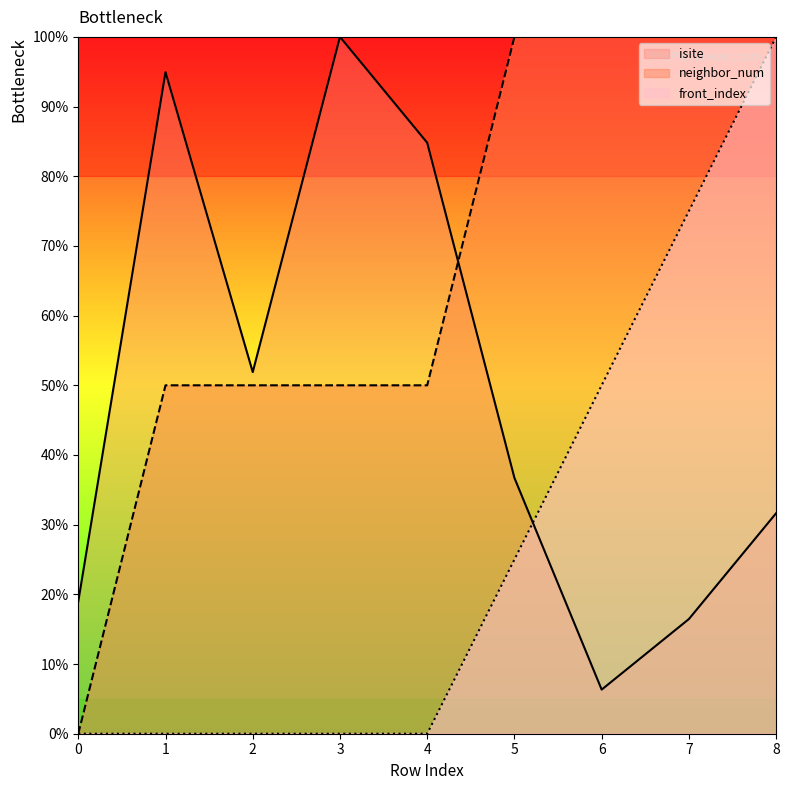

How many intersections are there between neighbor_num and isite?

1